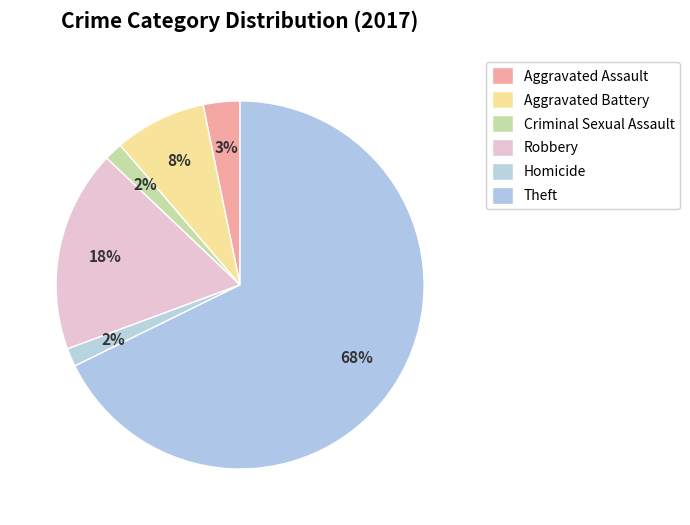

What is the ratio of the value at Criminal Sexual Assault to the value at Robbery?

0.1